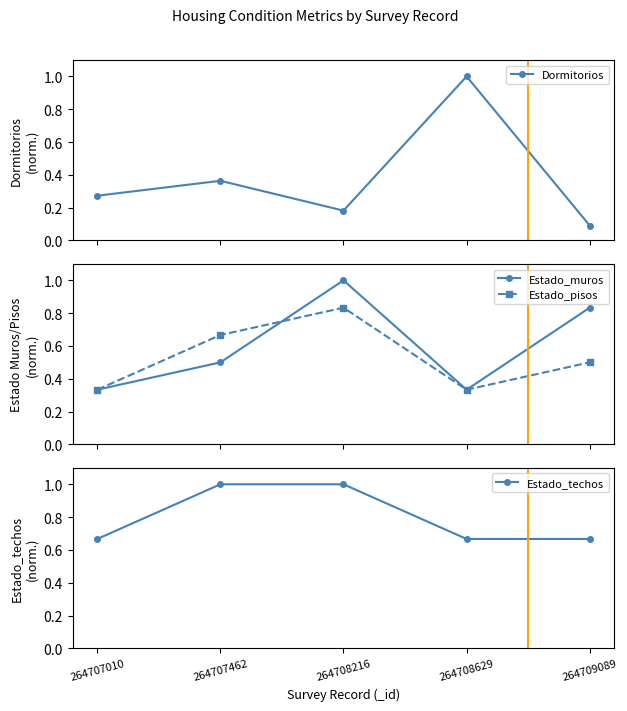

At 264707010, list the series in order from smallest to largest.

Dormitorios, Estado_muros, Estado_pisos, Estado_techos